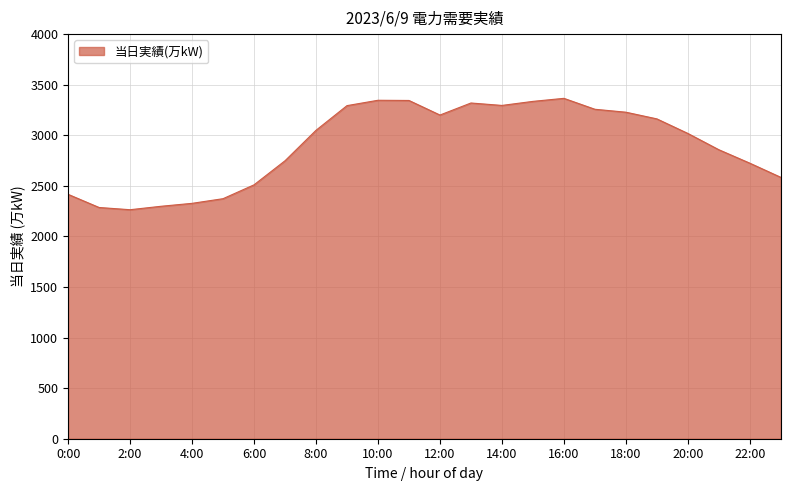

What is the greatest value displayed?

3365